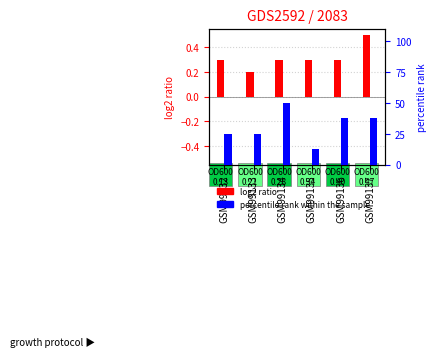

How many bars are there in each group?

2